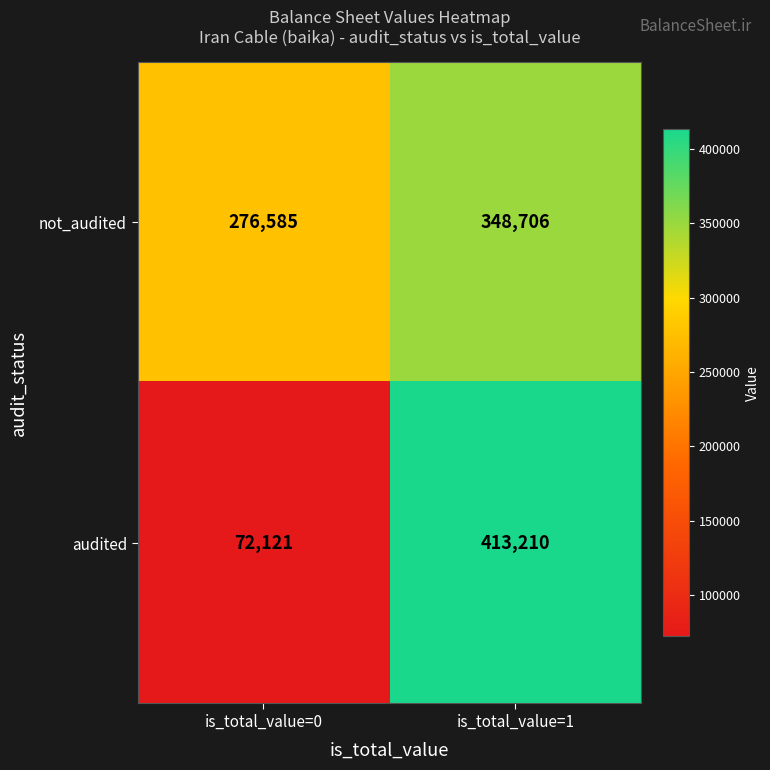

At how many categories does at least one series exceed 380263?

1